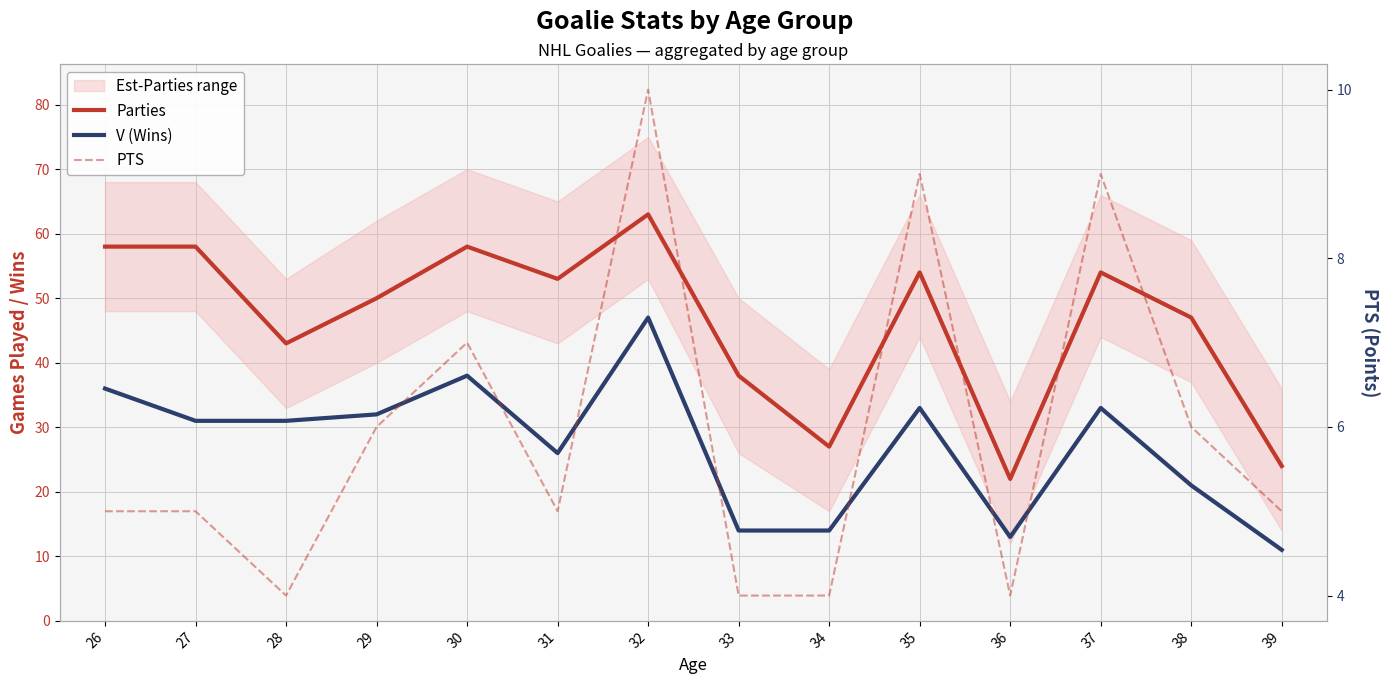

What is the value of the V (Wins) point at the 9th from the left?

14